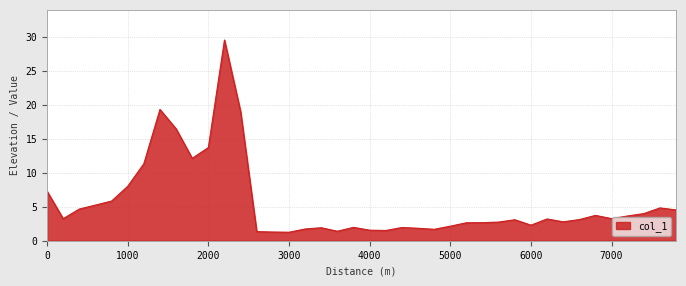

True or false: the data has more than 1 interior local peaks.

True